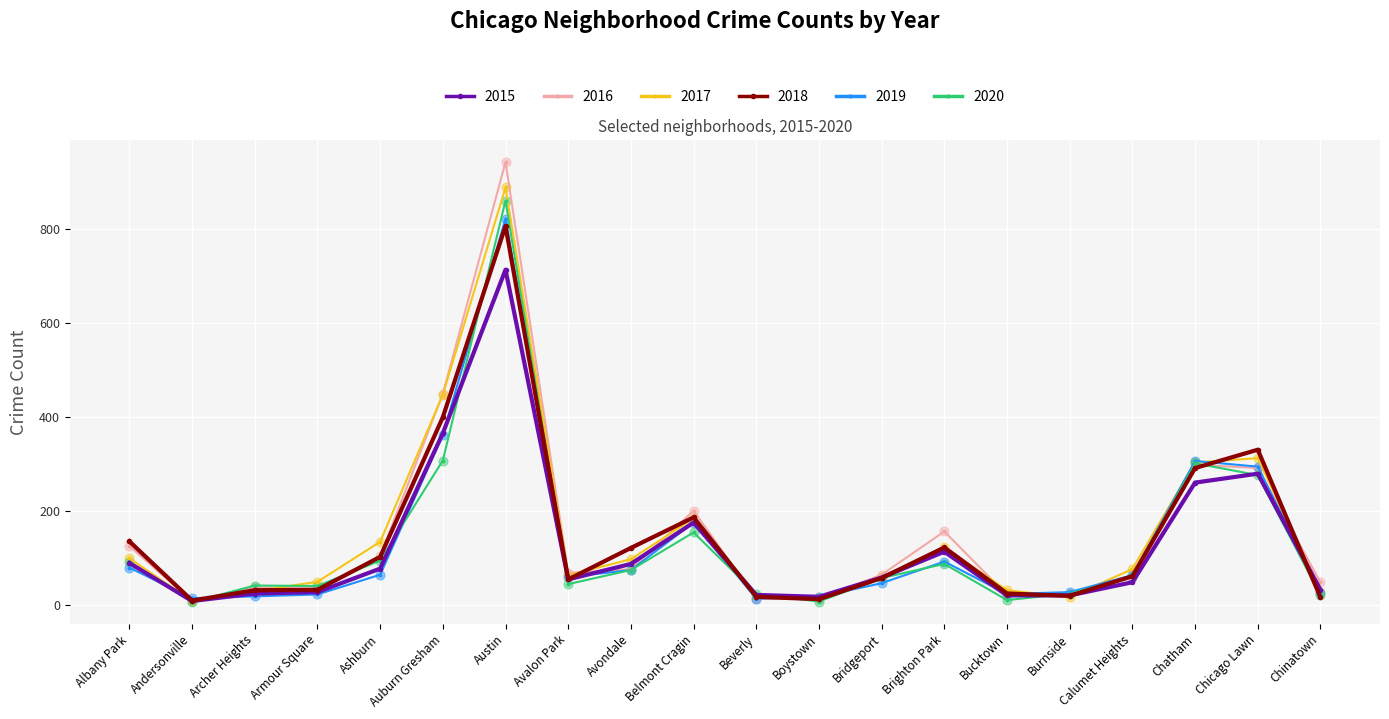

Which series has the largest range (max minus min)?

2016